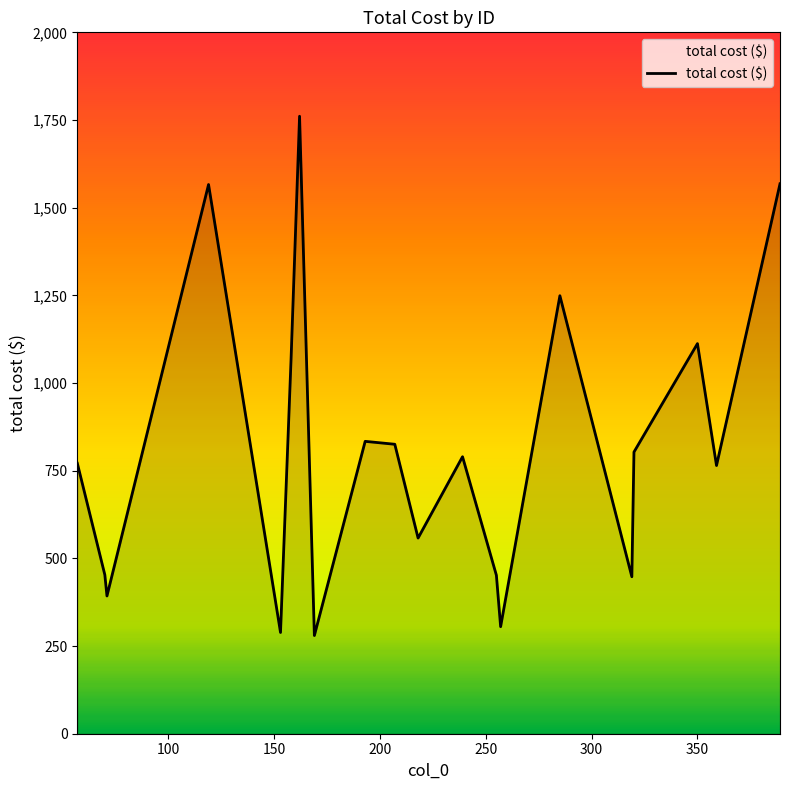

What is the difference between the maximum and minimum values?

1480.7